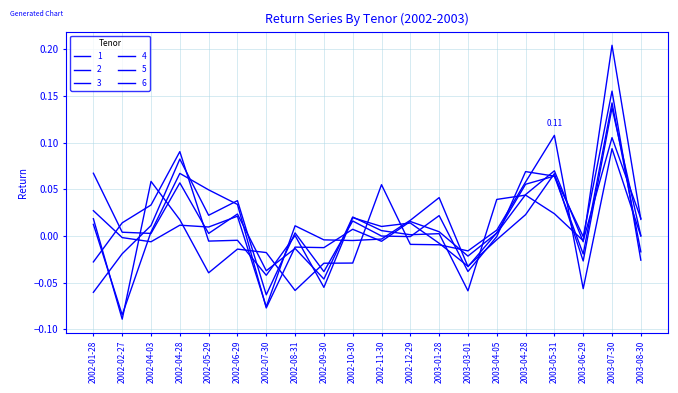

Rank the series at 2003-01-28 from highest to lowest value.

6, 5, 4, 2, 3, 1